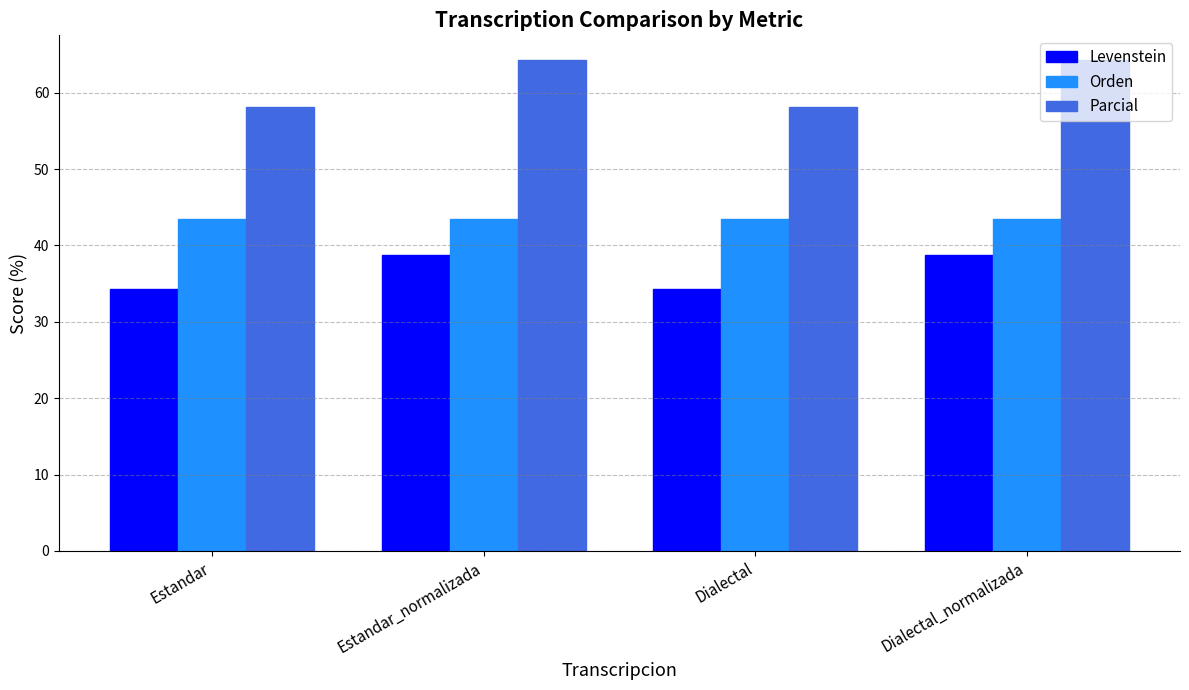

Are the bars horizontal?

No